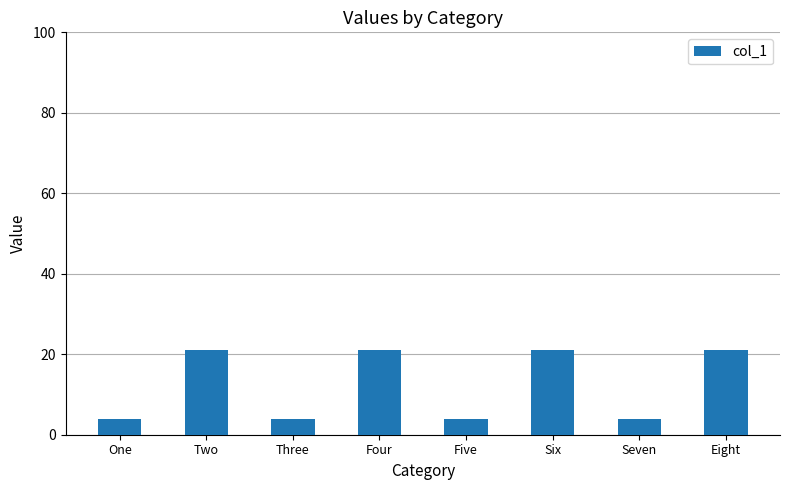

Are the bars grouped side by side (vs. stacked)?

No